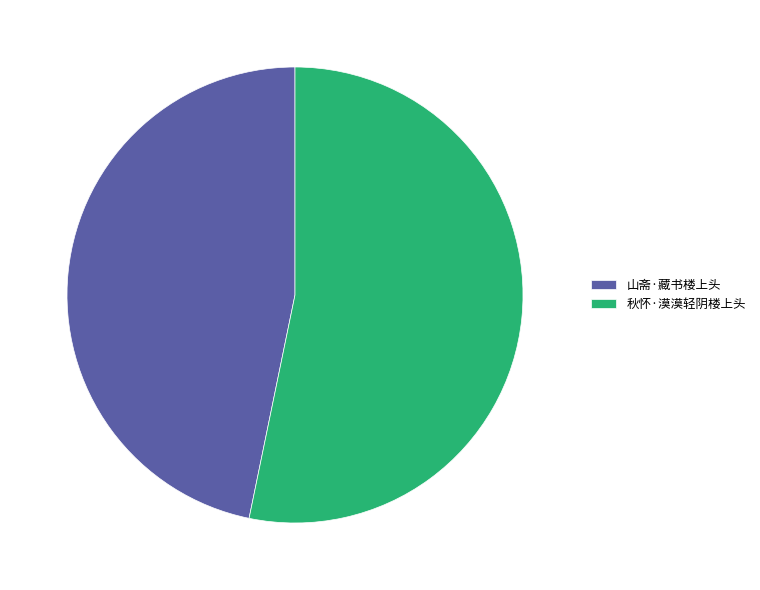

What is the ratio of the value at 秋怀·漠漠轻阴楼上头 to the value at 山斋·藏书楼上头?

1.1